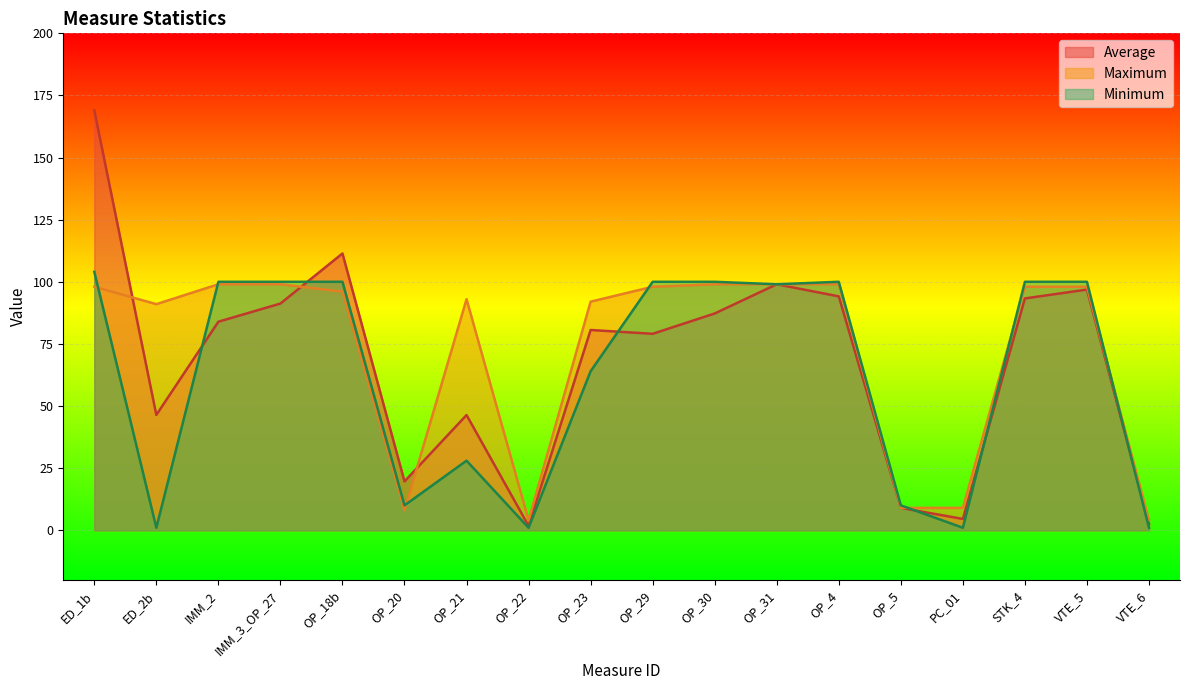

Which series has the largest range (max minus min)?

Average